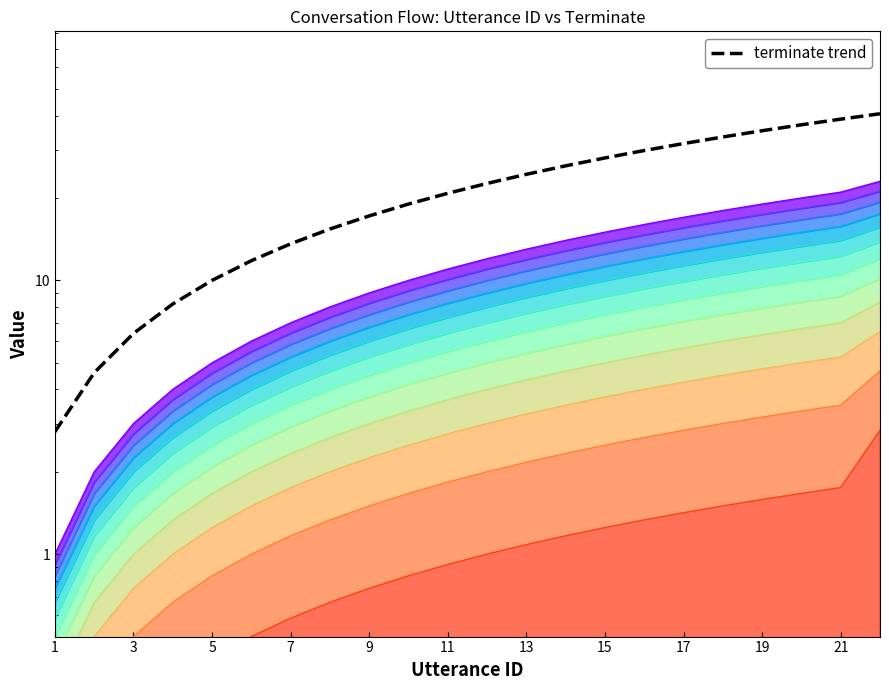

What is the value of the 17th point from the left?

31.6